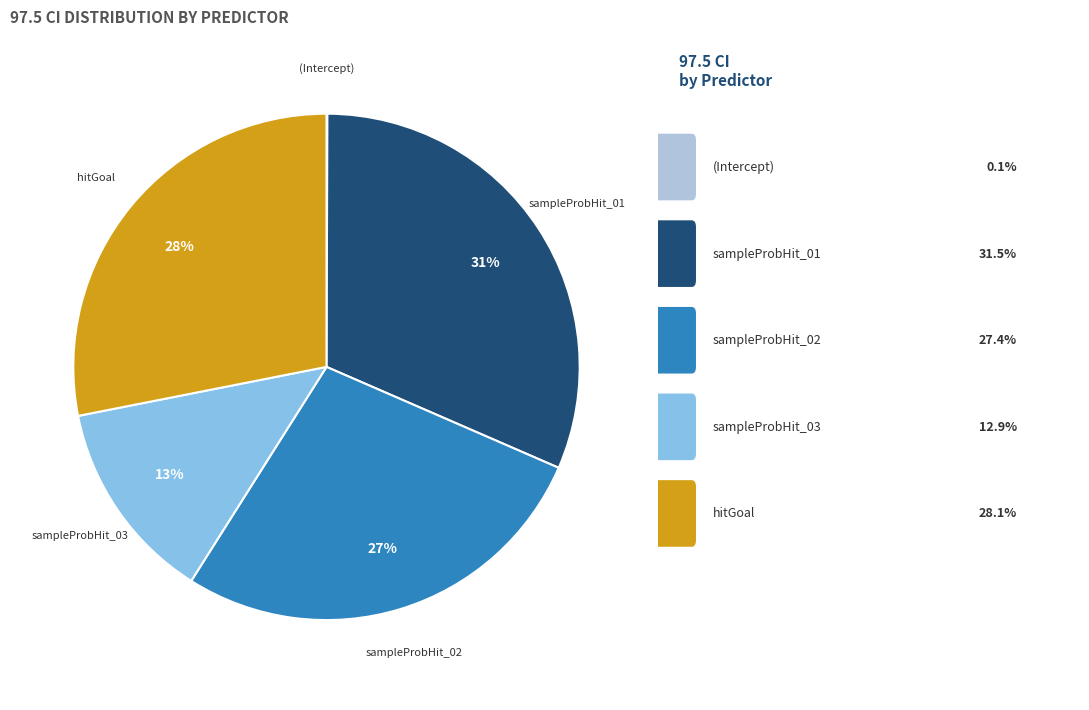

True or false: sampleProbHit_03 accounts for 27% of the total.

False